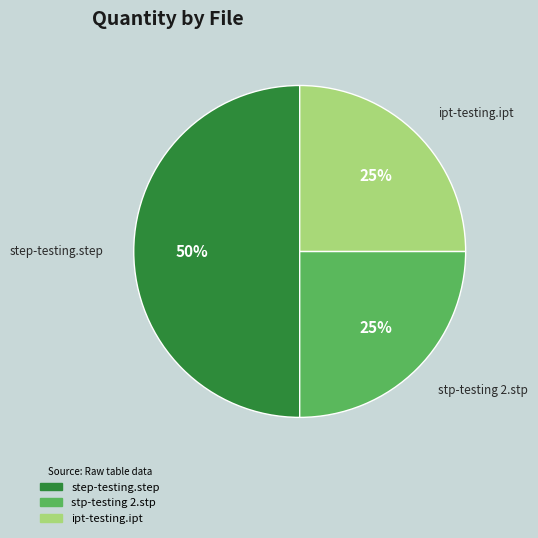

Does ipt-testing.ipt represent more than half of the total?

No